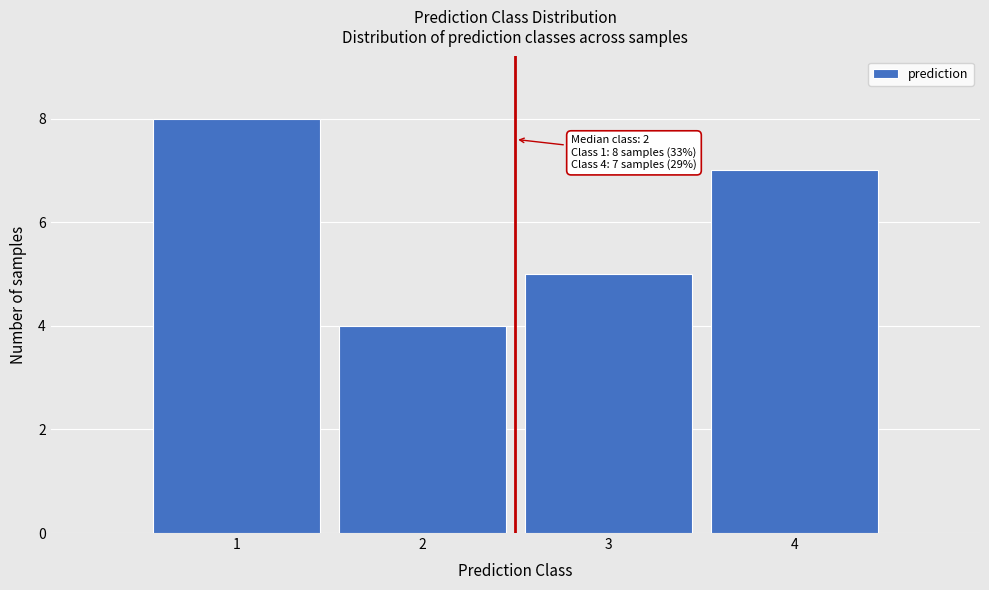

Which range on the x-axis has the tallest bar?

0.5 to 1.5